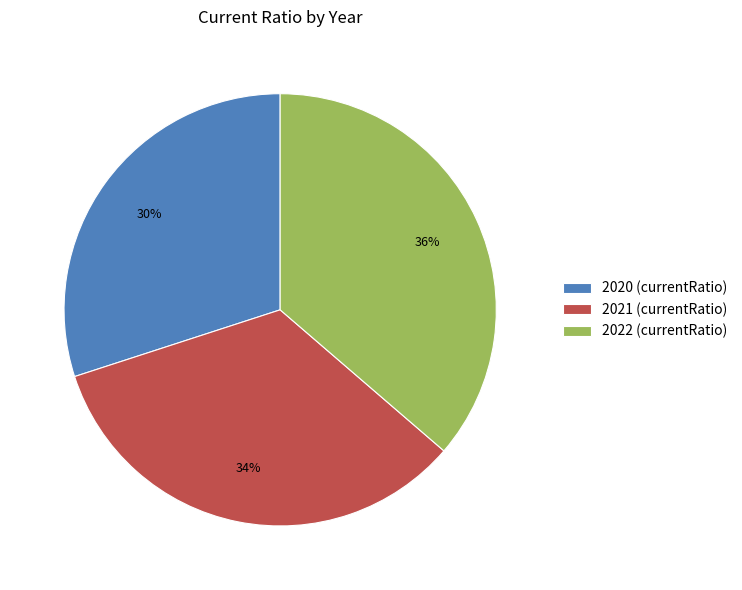

Is it true that 2021 is 22% of the pie?

False